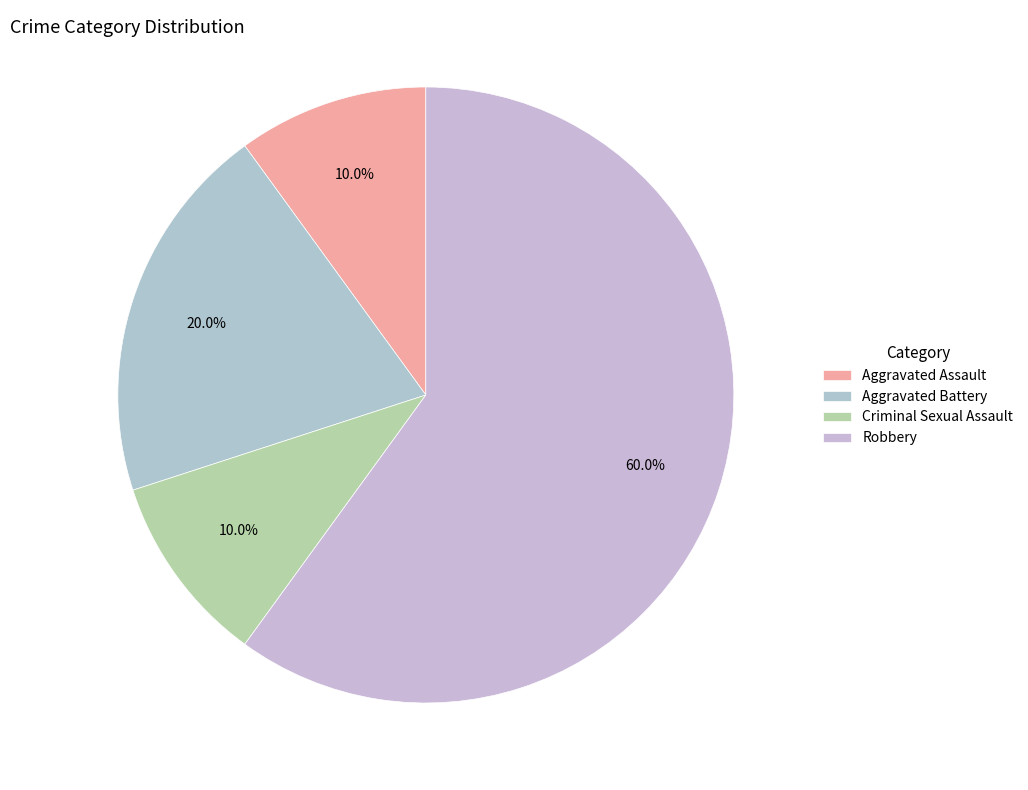

To the nearest percent, what percentage of the pie is Criminal Sexual Assault?

10%